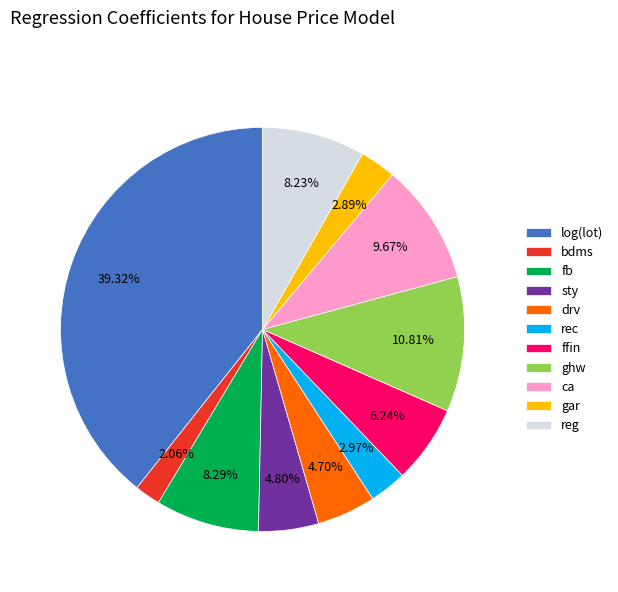

Which category has the biggest portion of the pie?

log(lot)